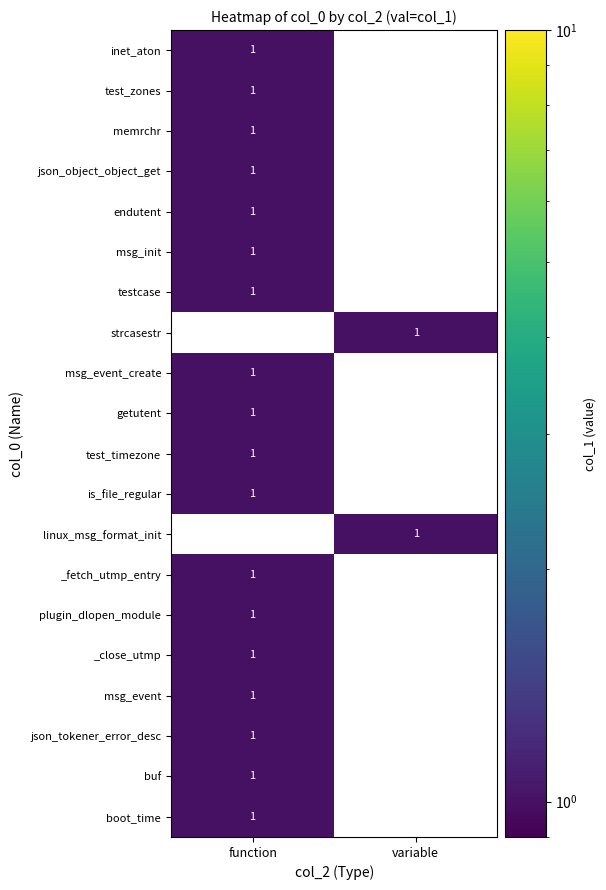

Is it true that linux_msg_format_init equals 1 at variable?

True